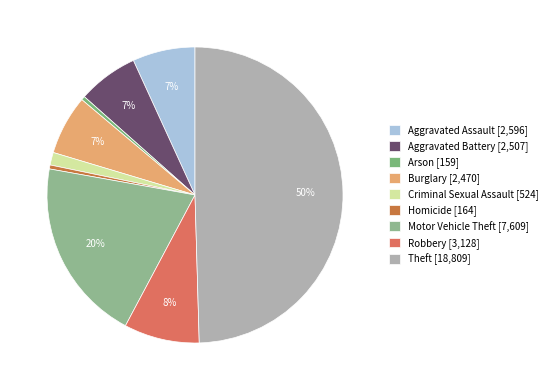

How many segments does this pie chart have?

9